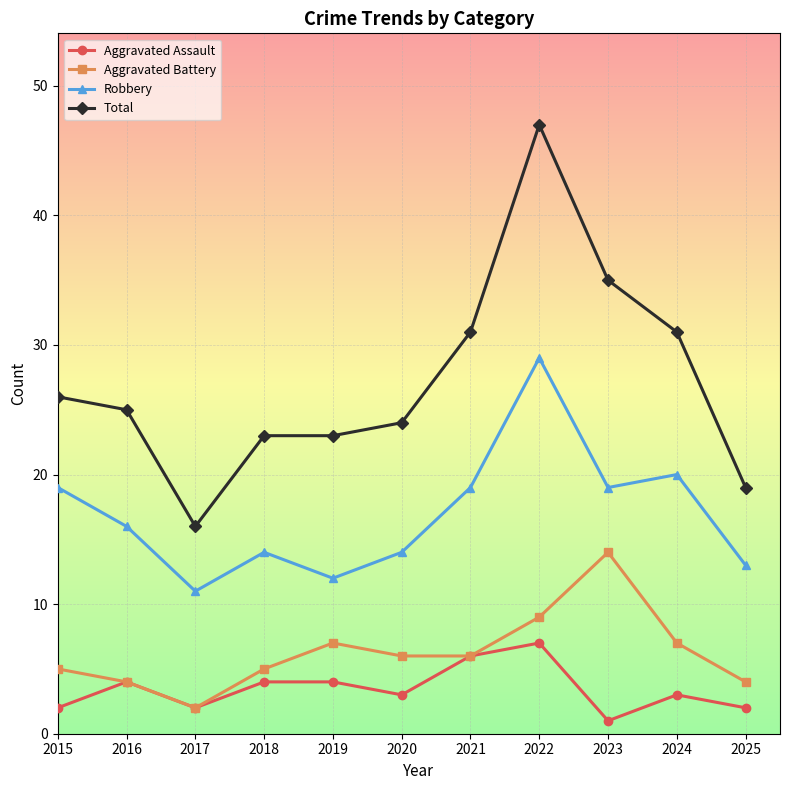

What is the lowest value of the Total series?

16